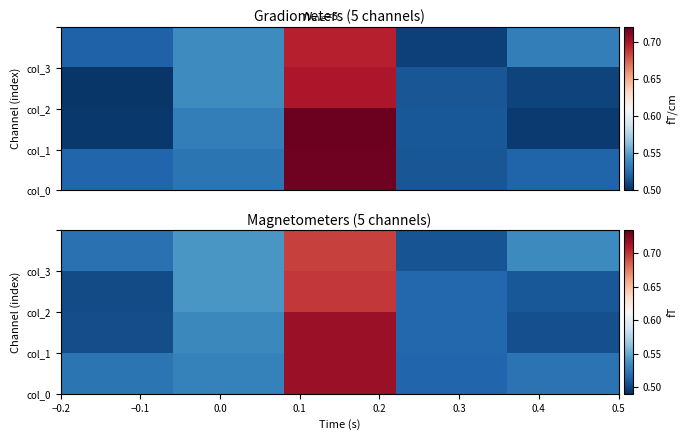

What is the greatest value displayed?

0.7